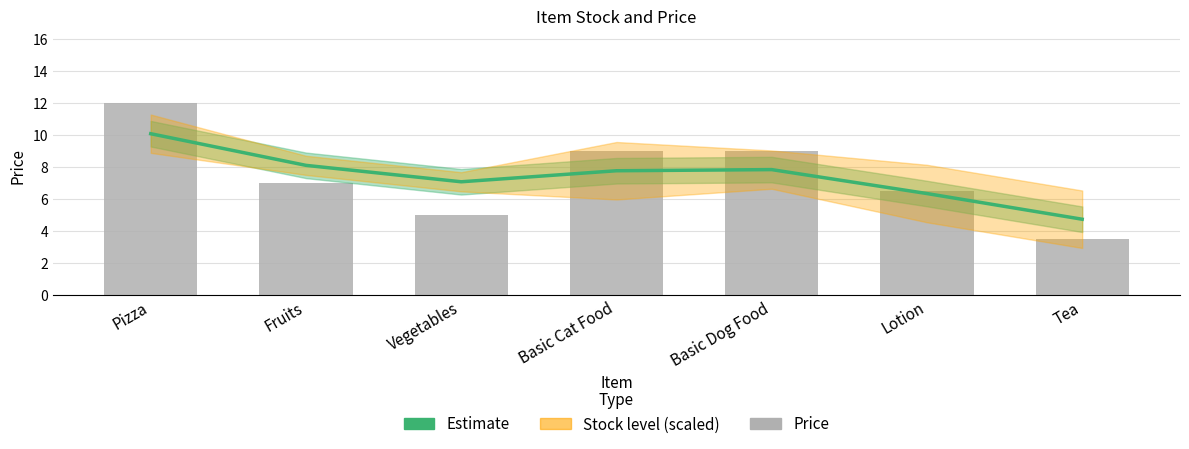

Which category has the highest value in the Estimate series?

Pizza